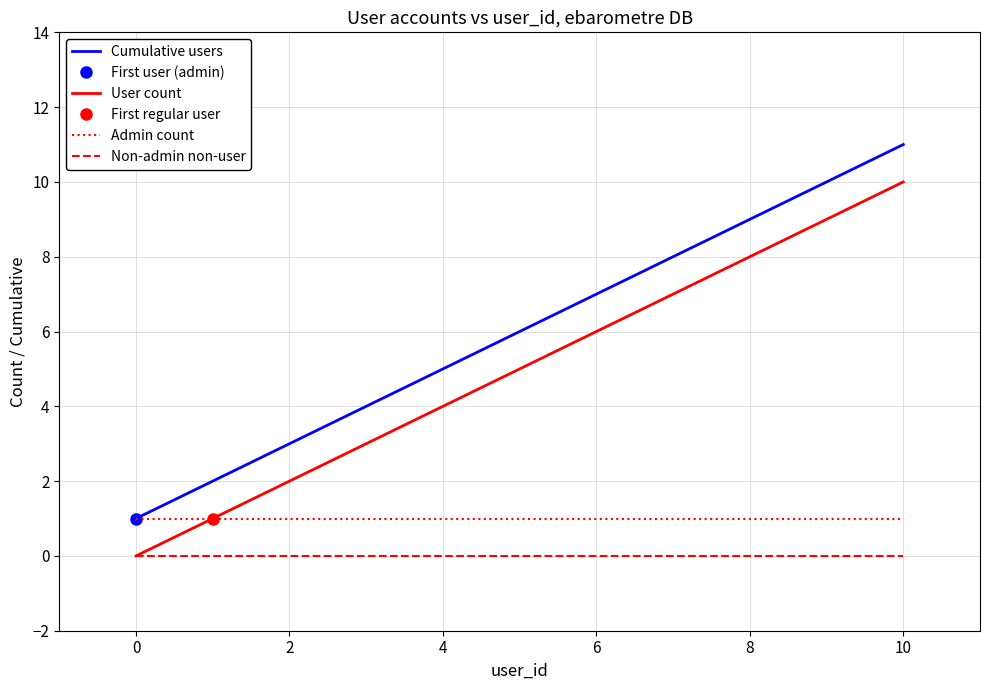

Which series has the largest total across all categories?

Cumulative users